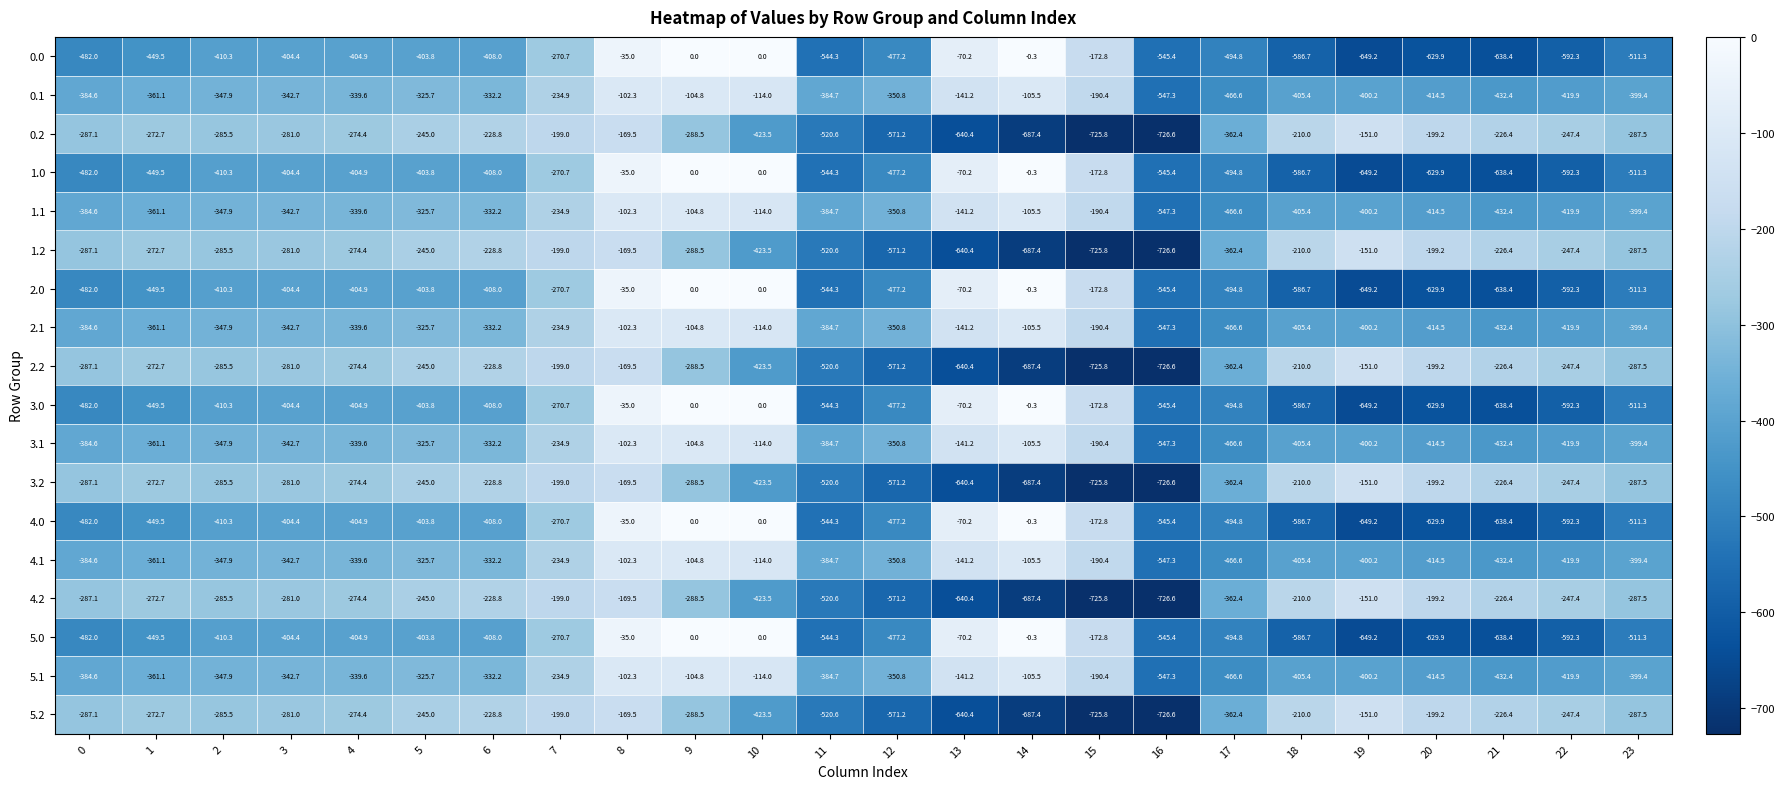

List the labels in order of 1.1 value, smallest first.

16, 17, 21, 22, 20, 18, 19, 23, 11, 0, 1, 12, 2, 3, 4, 6, 5, 7, 15, 13, 10, 14, 9, 8